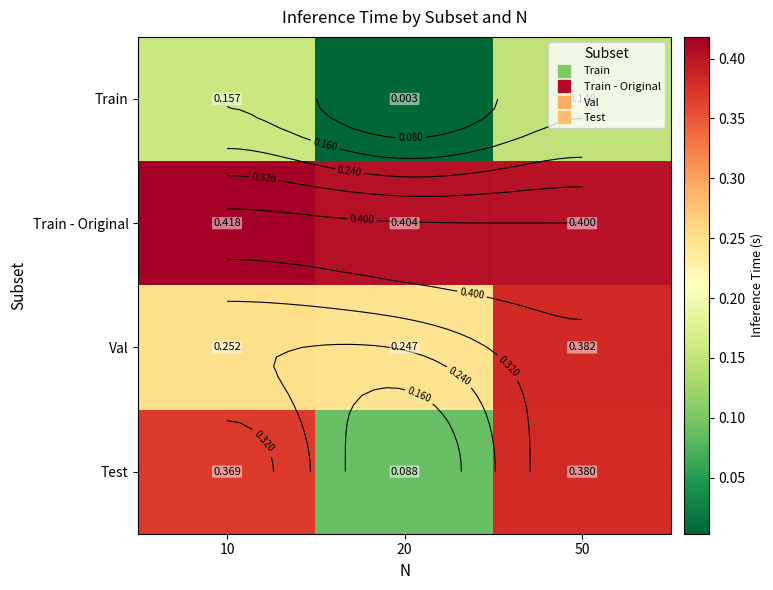

What is the sum of all Train - Original values?

1.2